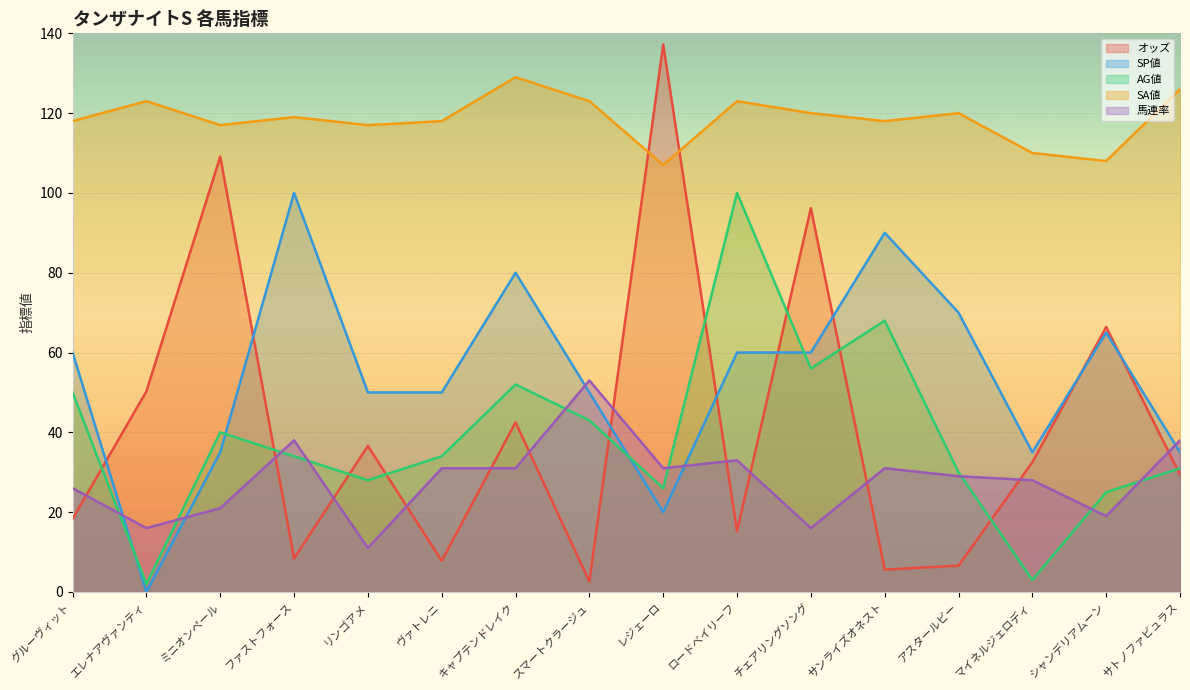

Which series has the widest spread of values?

オッズ